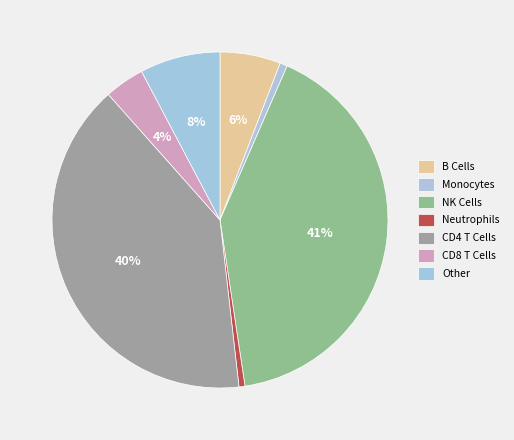

Count the number of slices in the pie.

7